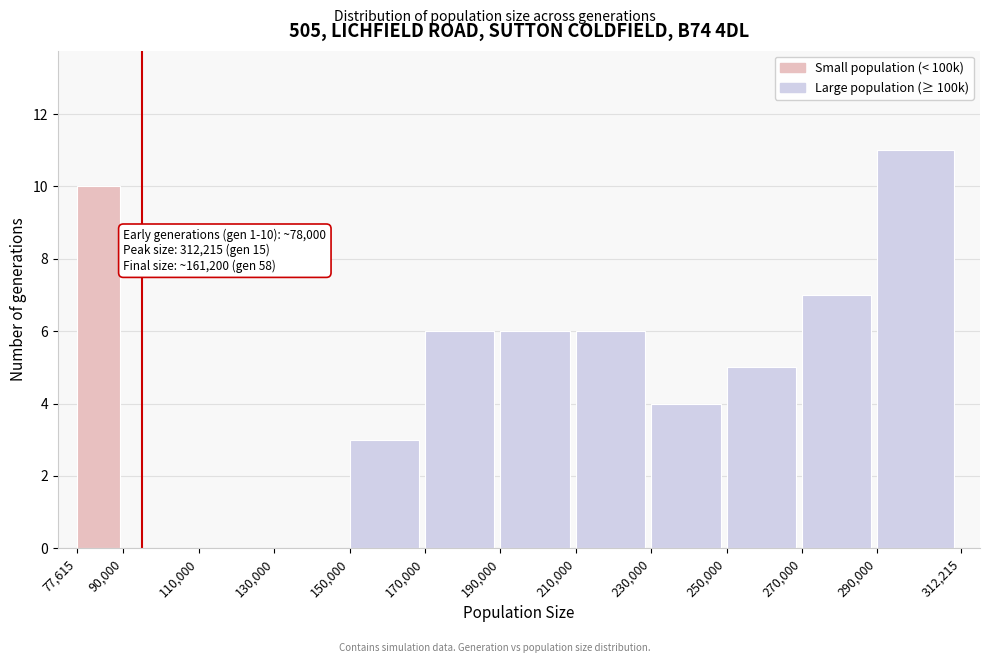

Which range on the x-axis has the tallest bar?

290,000 to 312,215